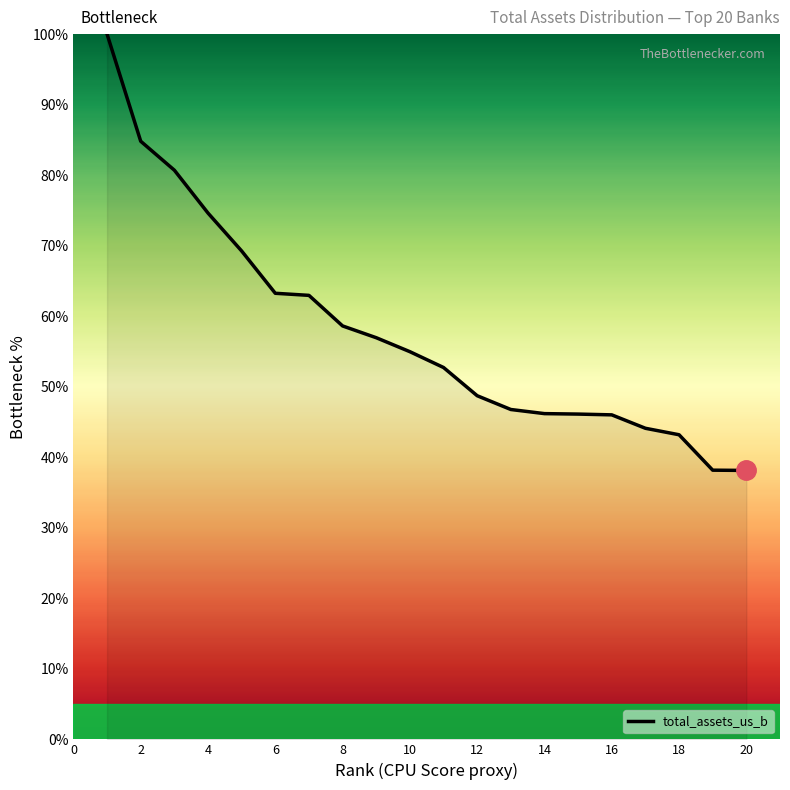

What is the minimum value shown in the chart?

38.1